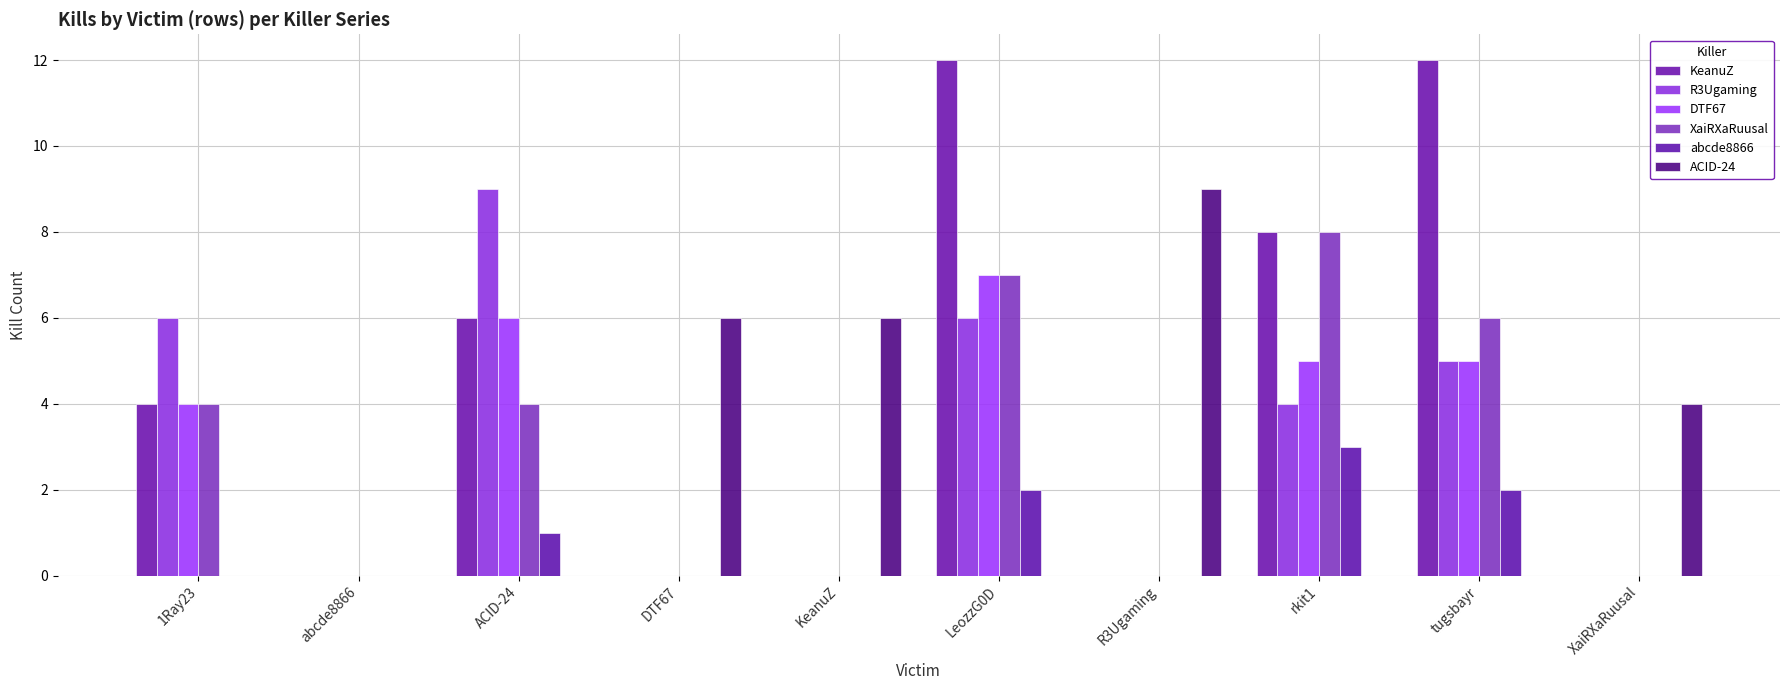

How many data points does each series have?

10